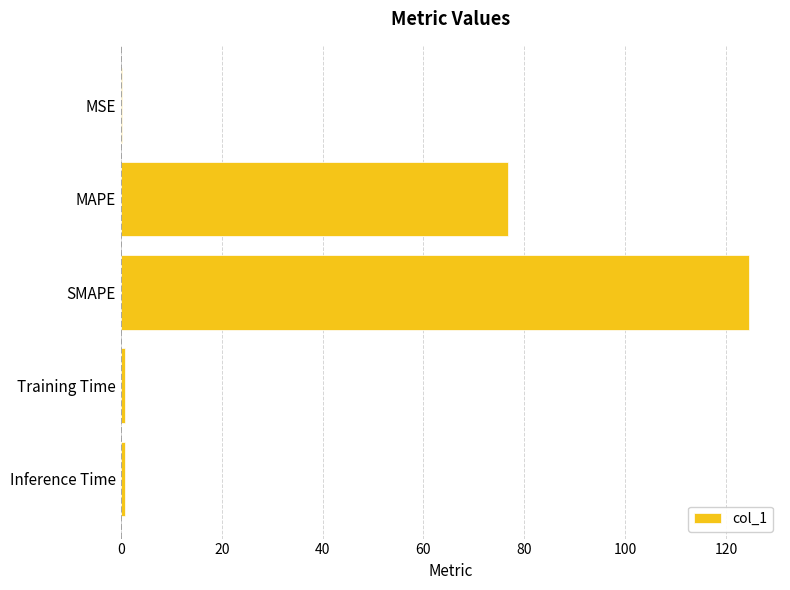

At which label is the value closest to 62?

MAPE